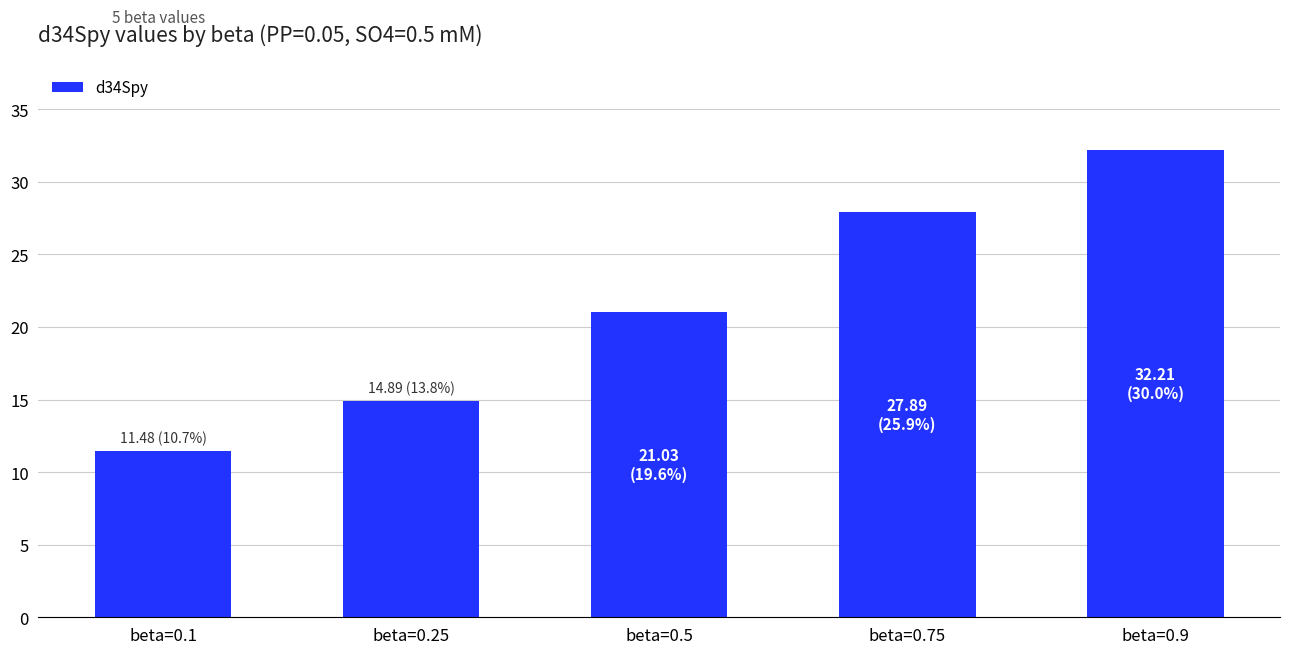

True or false: the data shows 21.0 at beta=0.5.

True